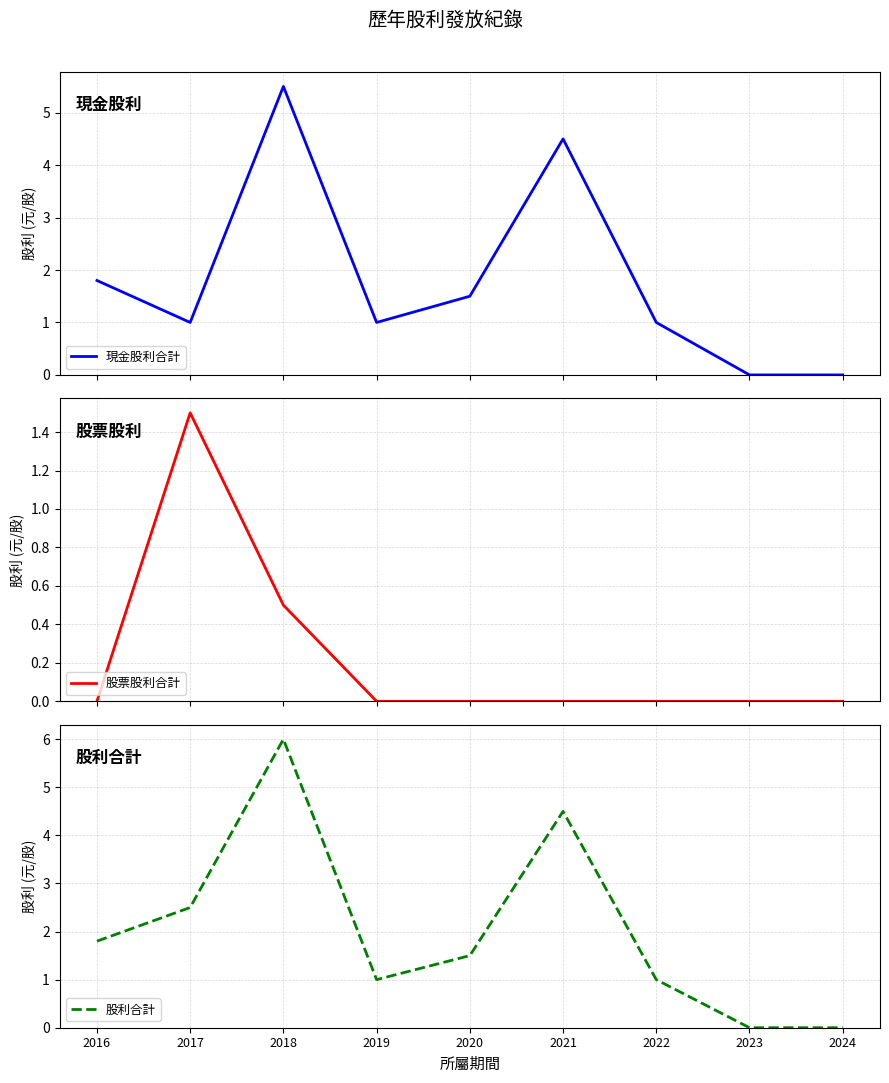

What is the difference between the maximum and minimum values in the 股票股利合計 series?

1.5